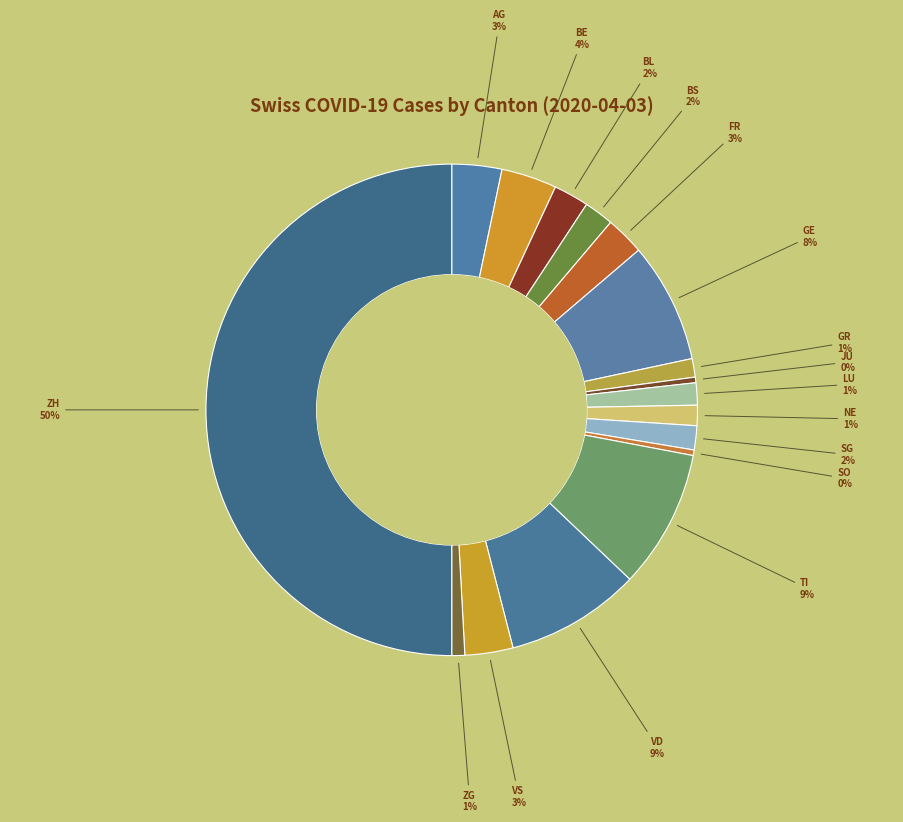

Is TI the majority of the pie?

No